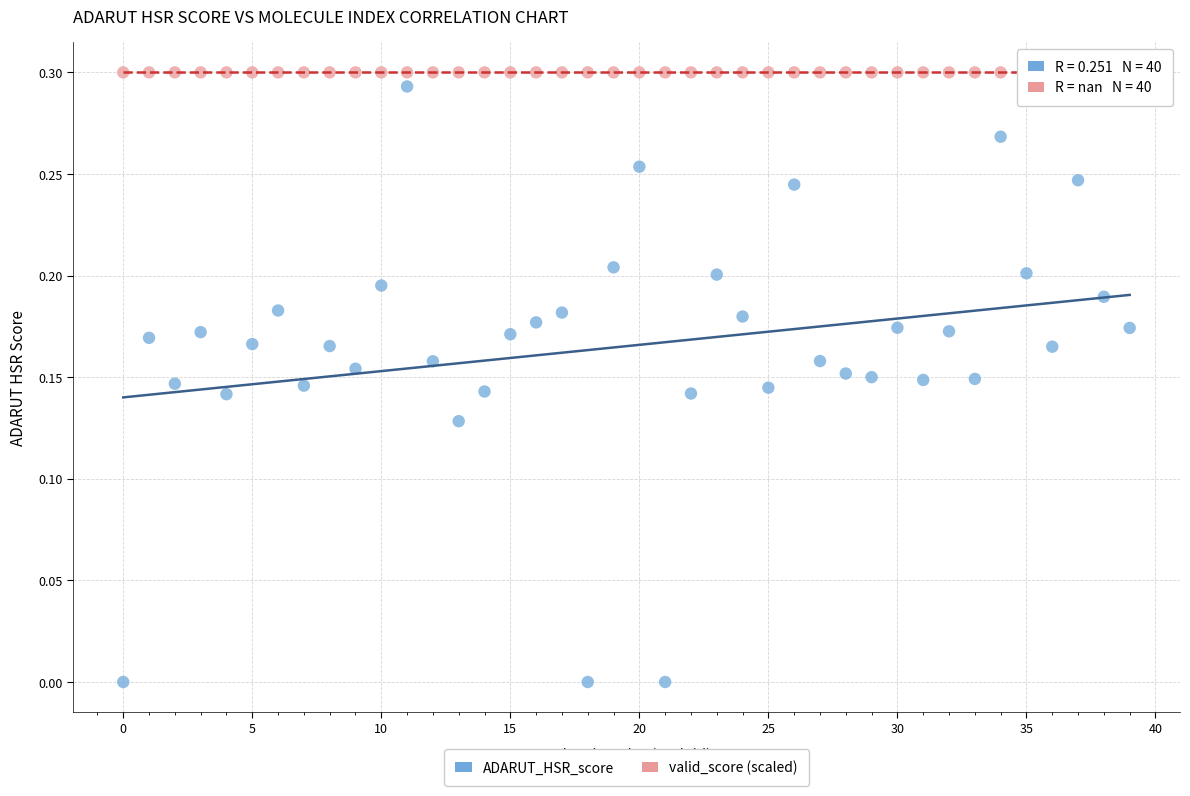

Which series contains the lowest Y value?

ADARUT_HSR_score